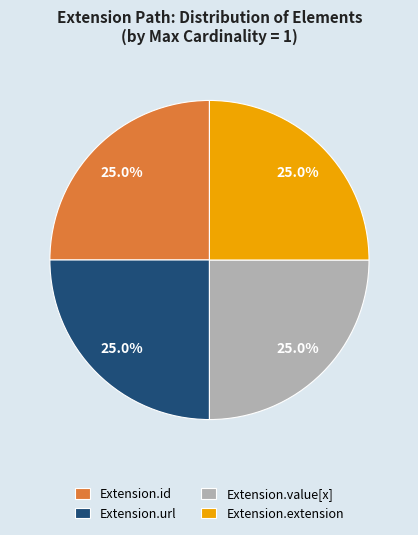

How many segments does this pie chart have?

4